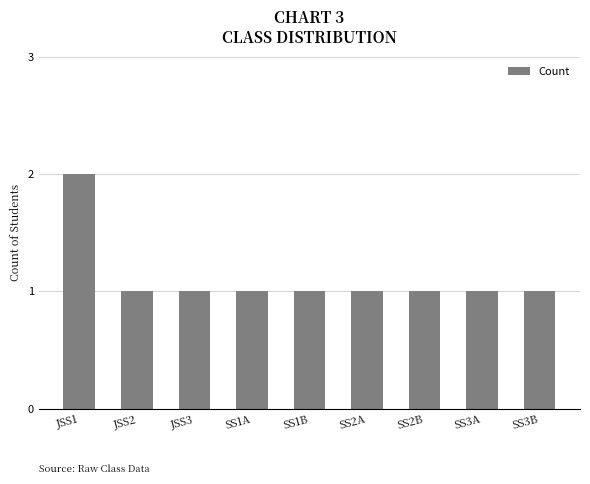

How many values are between 1 and 2?

9